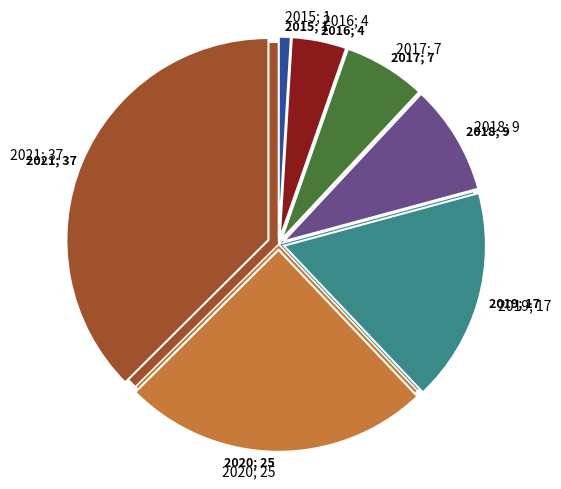

To the nearest percent, what is the combined percentage of 2017 and 2019?

24%